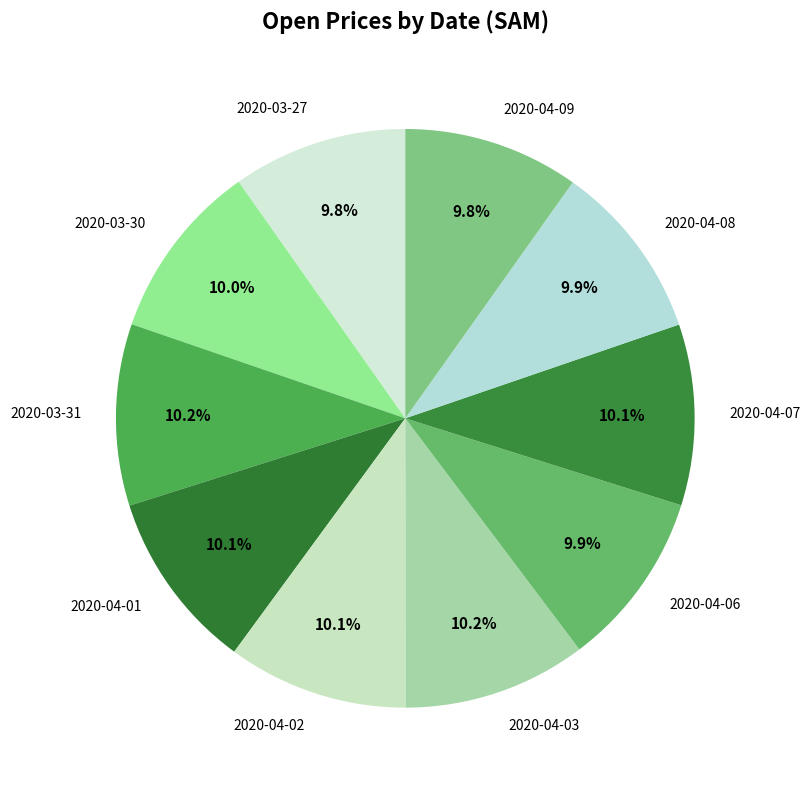

What is the ratio of the value at 2020-04-06 to the value at 2020-04-08?

1.0